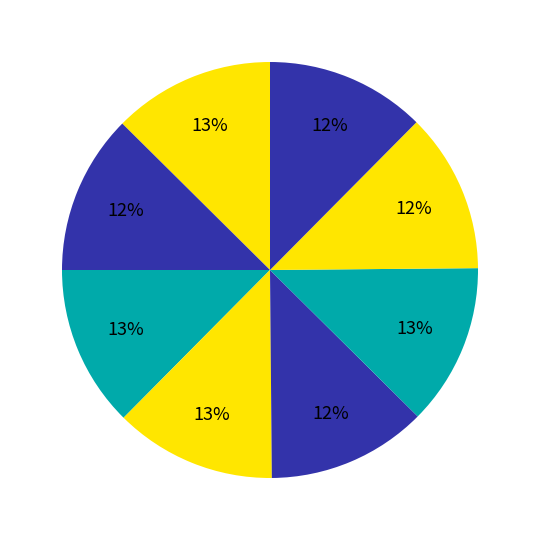

How many slices are in this pie chart?

8